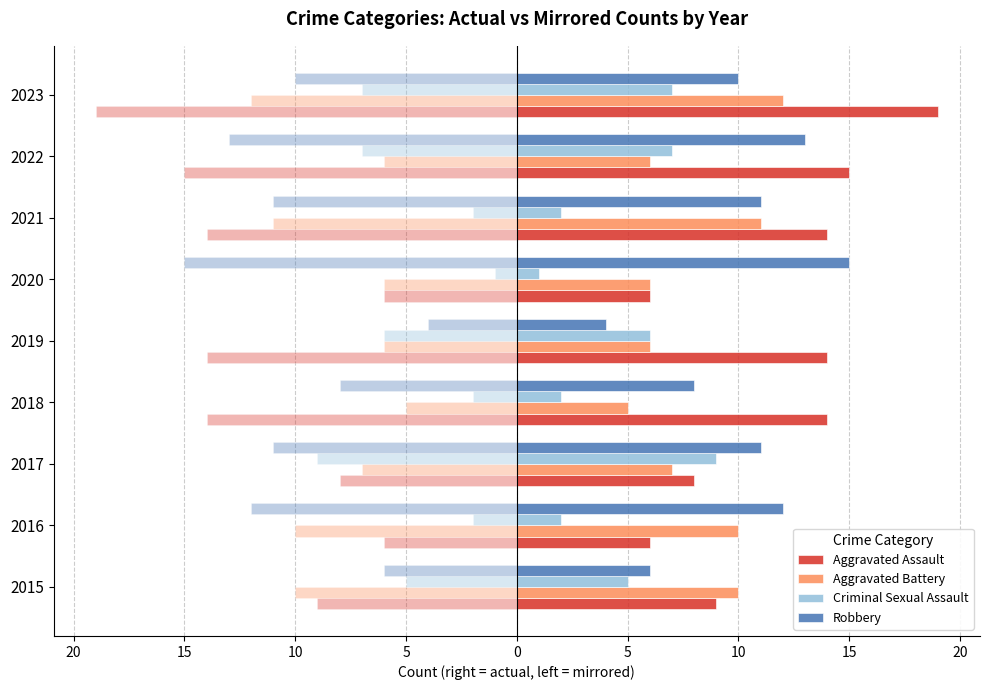

What is the highest value of the Aggravated Assault series?

19